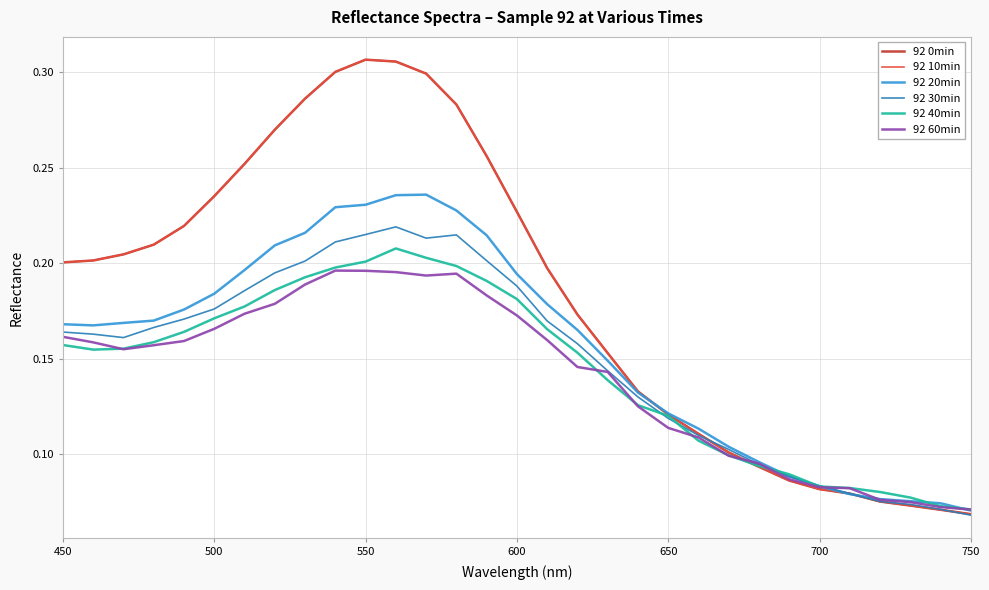

How many times do 92 40min and 92 0min cross each other?

1